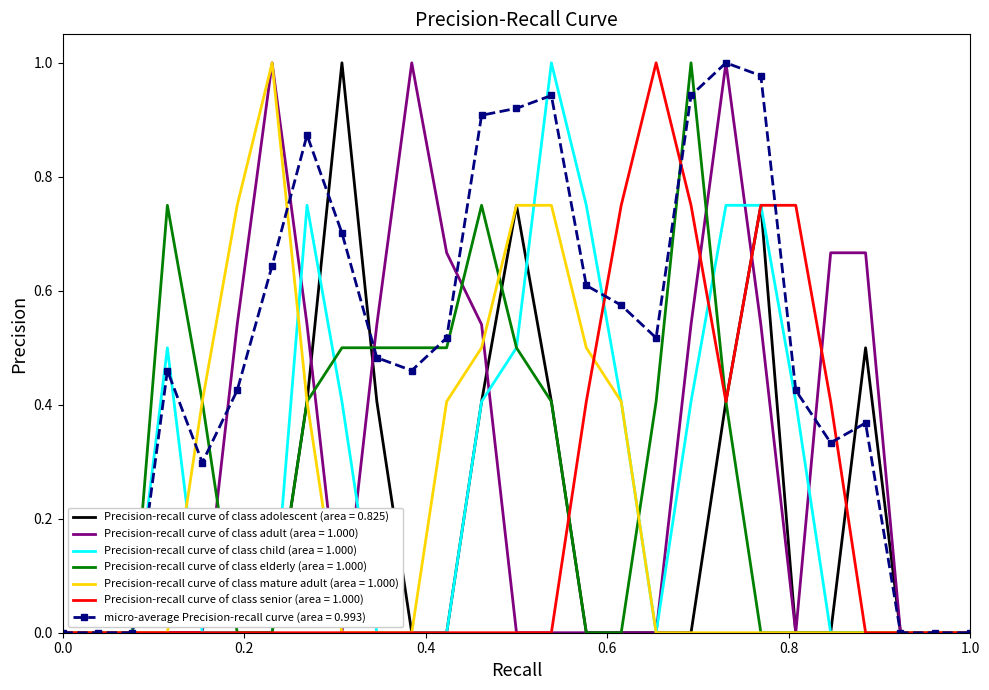

Which series has the largest total across all categories?

micro-average Precision-recall curve (area = 0.993)